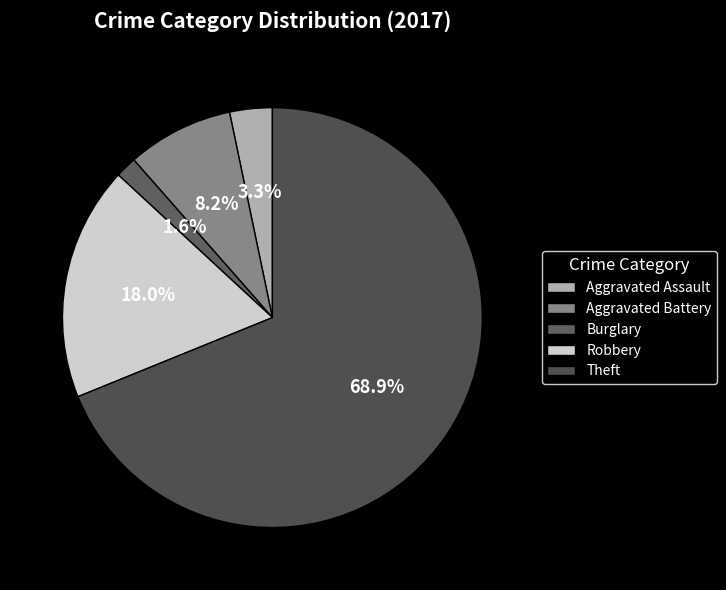

What is the change in value from Aggravated Battery to Robbery?

+6